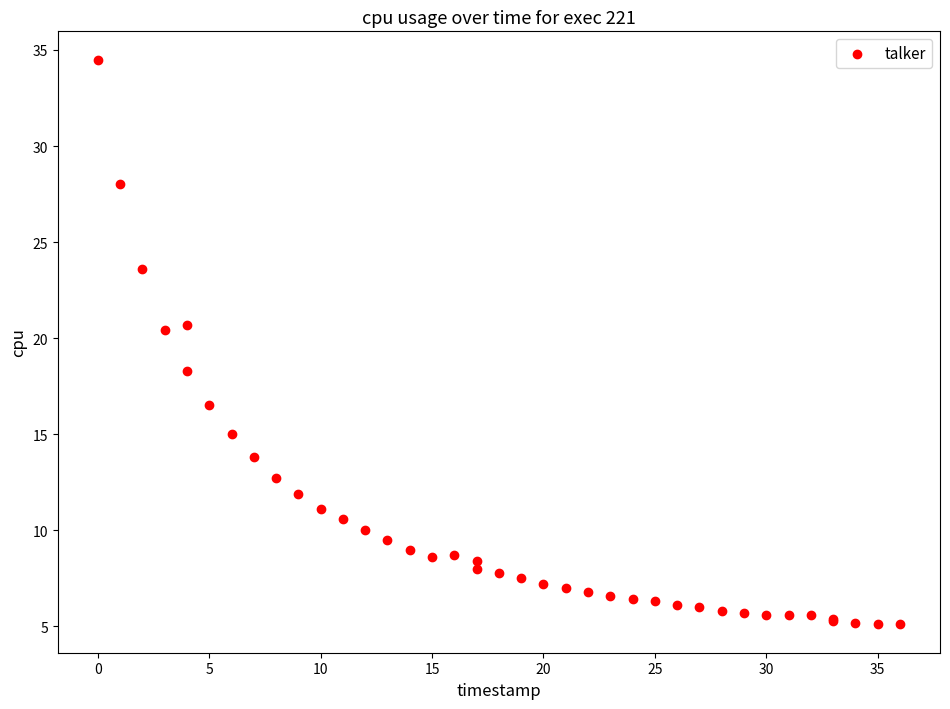

What Y value in the scatter plot is closest to 19?

18.3